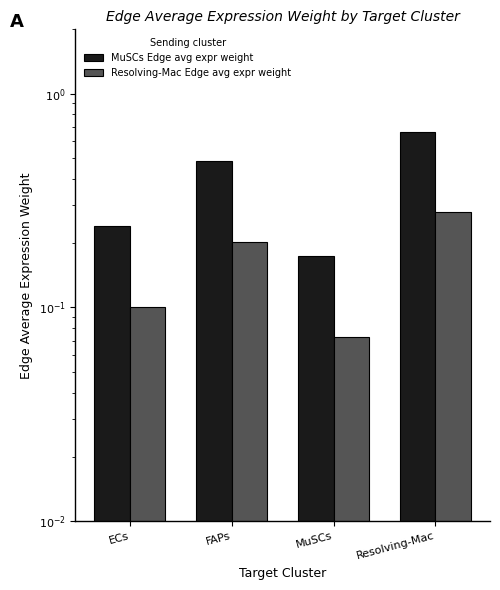

How many bars are there in total?

8